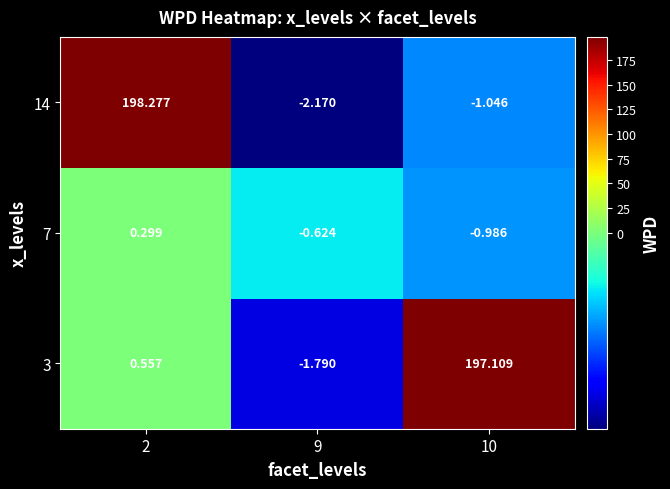

How many negative values does the 14 series have?

2